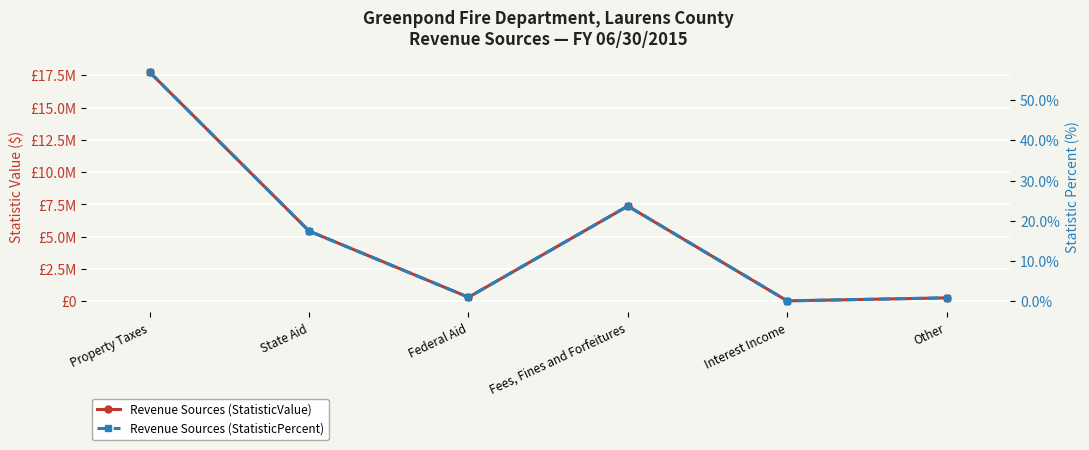

Which series has the largest range (max minus min)?

Revenue Sources (StatisticValue)